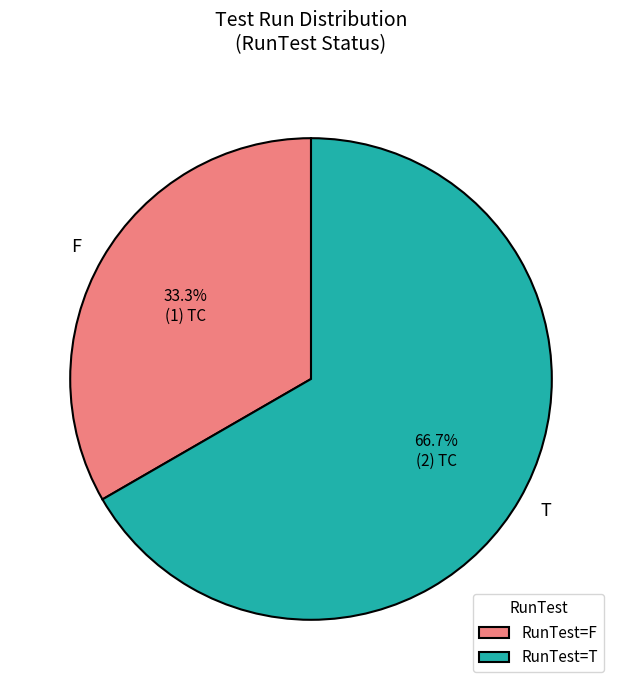

The F slice represents 43% of the pie. True or false?

False